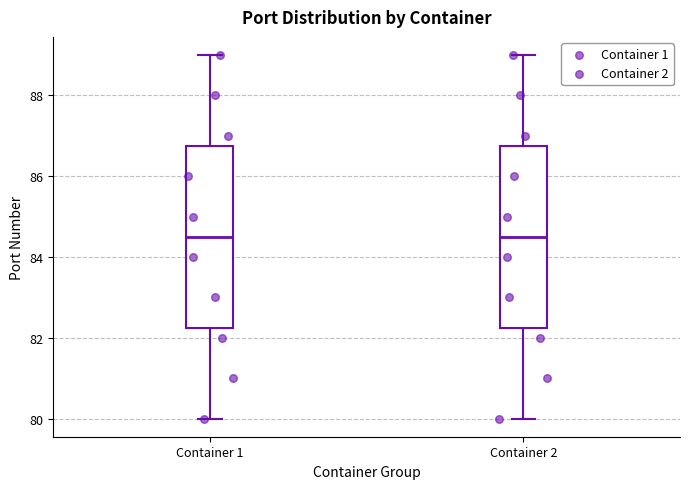

Reading left to right, read every box against the y-axis: the position of its median line, the range the box covers, and the ends of its whiskers. The values are not printed on the chart, so give them approximately, as read against the axis.

Container 1: median 84.6, box 82.2 to 86.8, whiskers 80.0 to 89.0
Container 2: median 84.6, box 82.2 to 86.8, whiskers 80.0 to 89.0